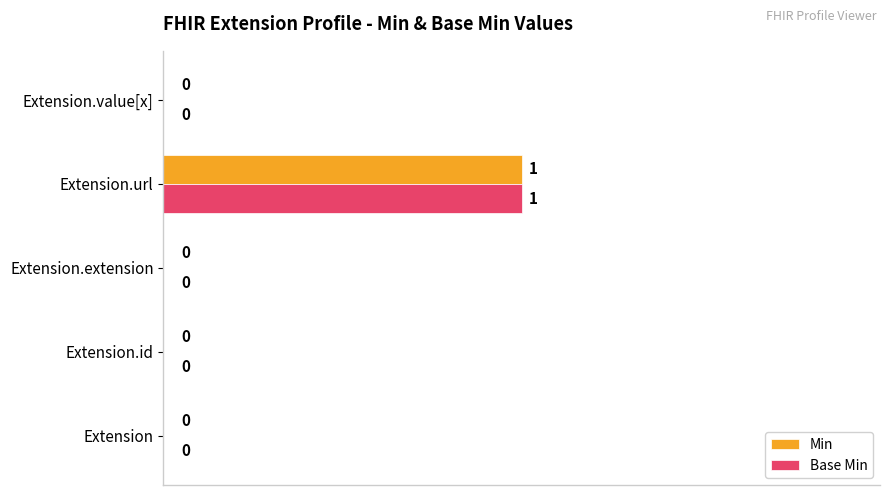

How many values in the Base Min series exceed 0?

1